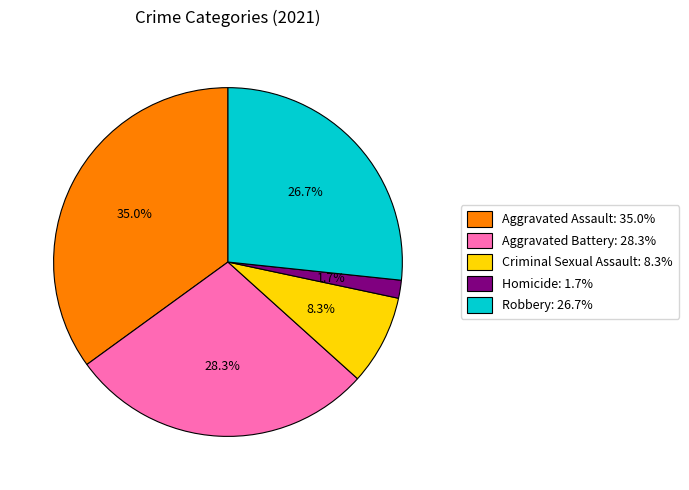

Count the number of slices in the pie.

5